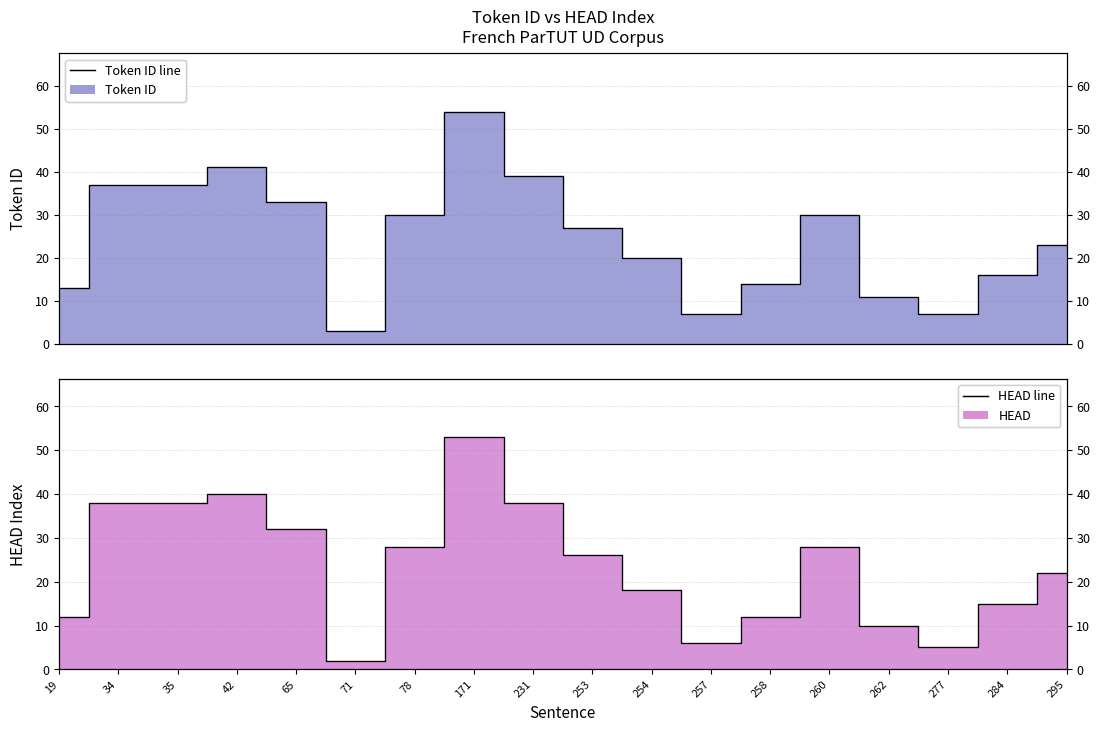

The HEAD line series shows 31 at 254. True or false?

False